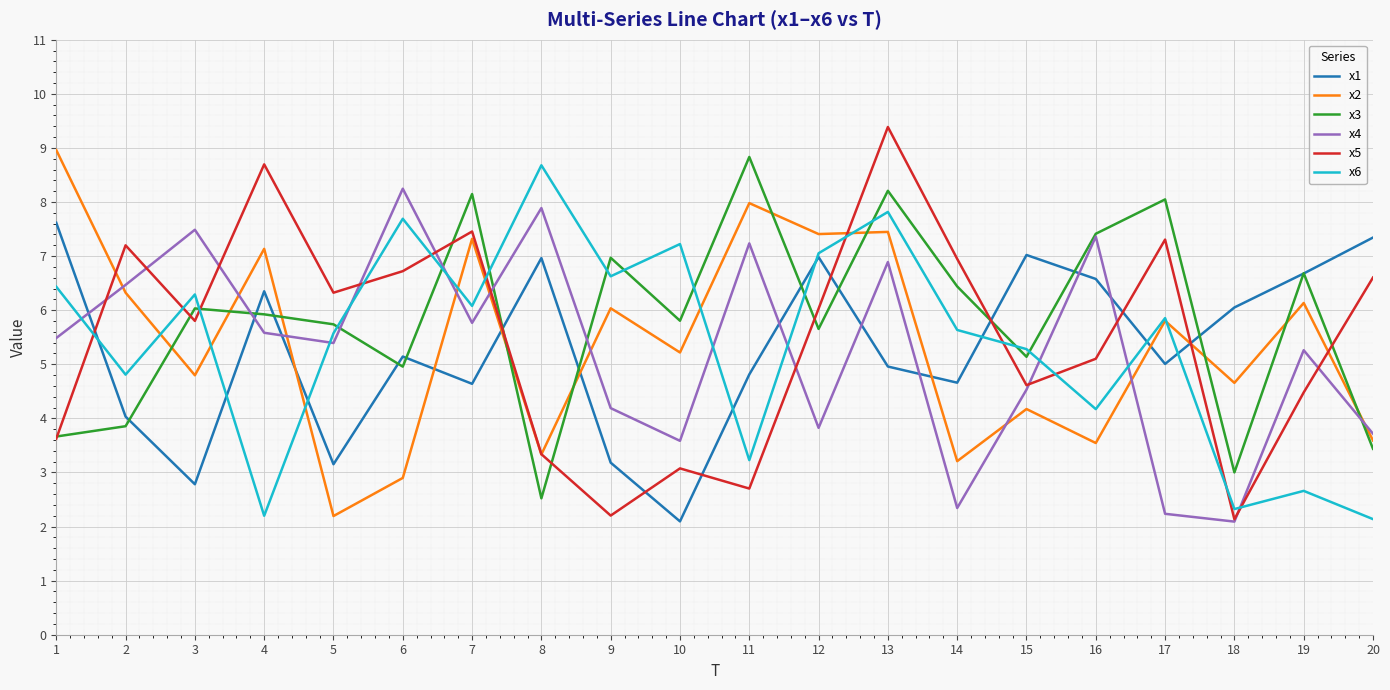

How many values in the x5 series are below 6?

10